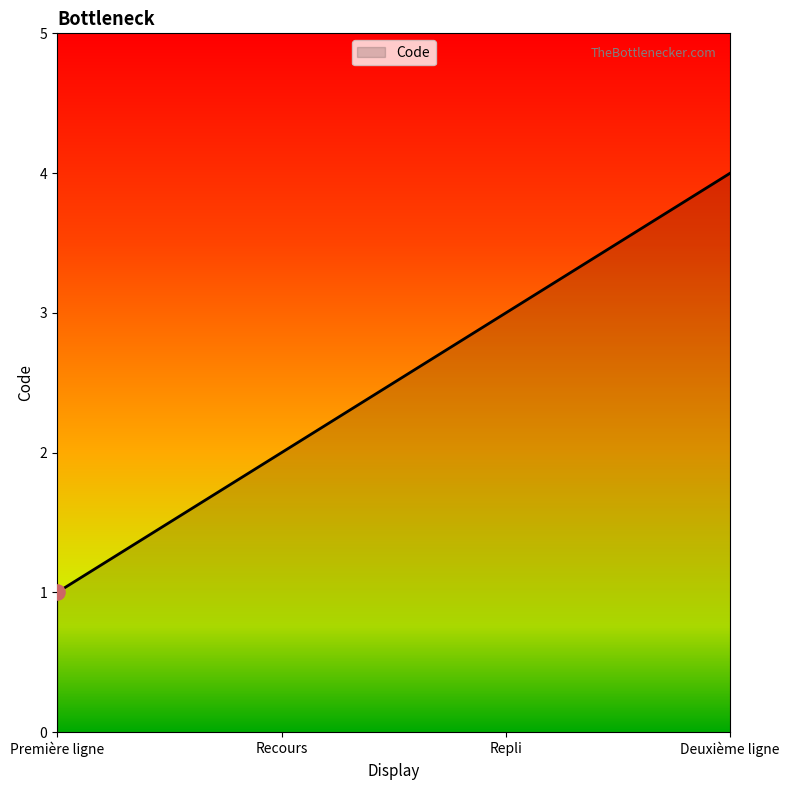

Between Deuxième ligne and Première ligne, which is larger?

Deuxième ligne